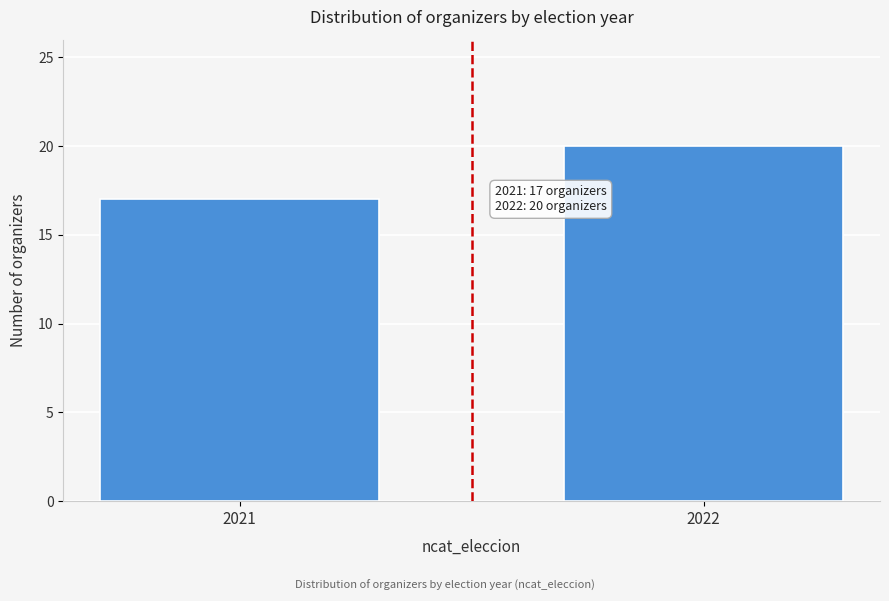

Reading right to left, list all the values displayed in this chart.

20	17